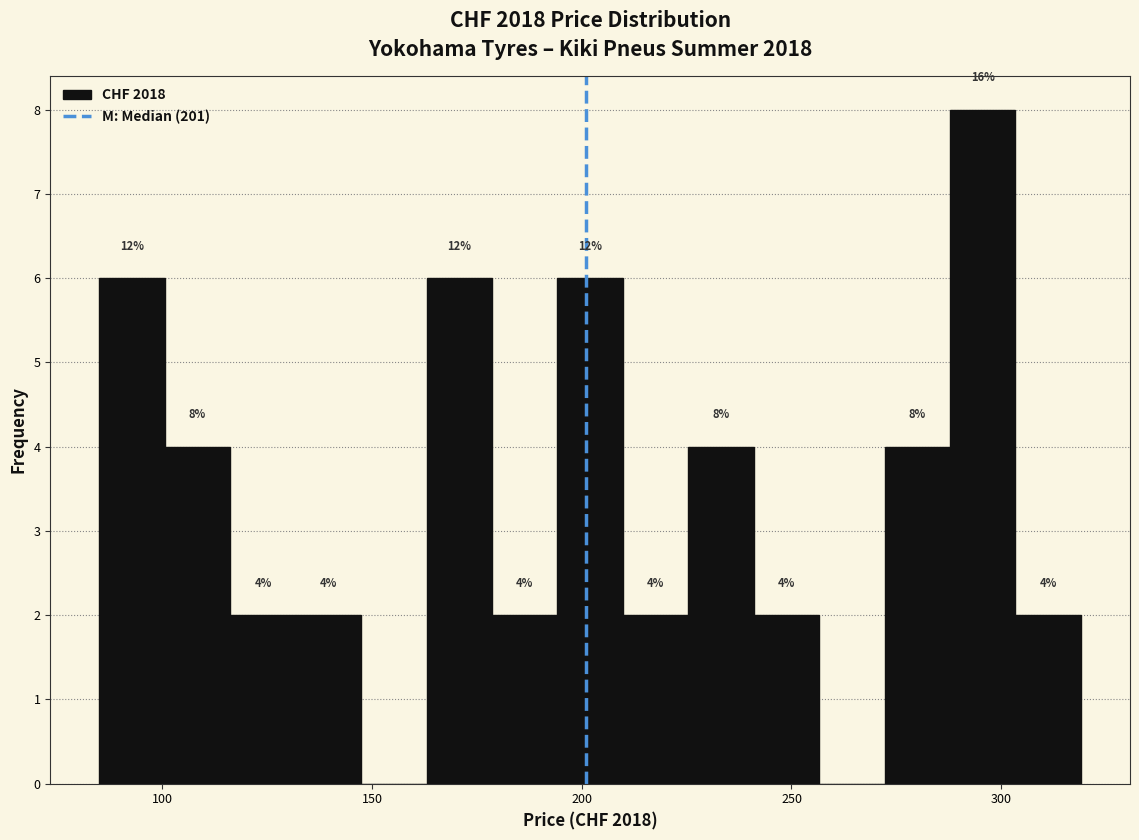

Around what value on the x-axis is the tallest bar? Give the approximate position of its centre, as read against the axis.

295